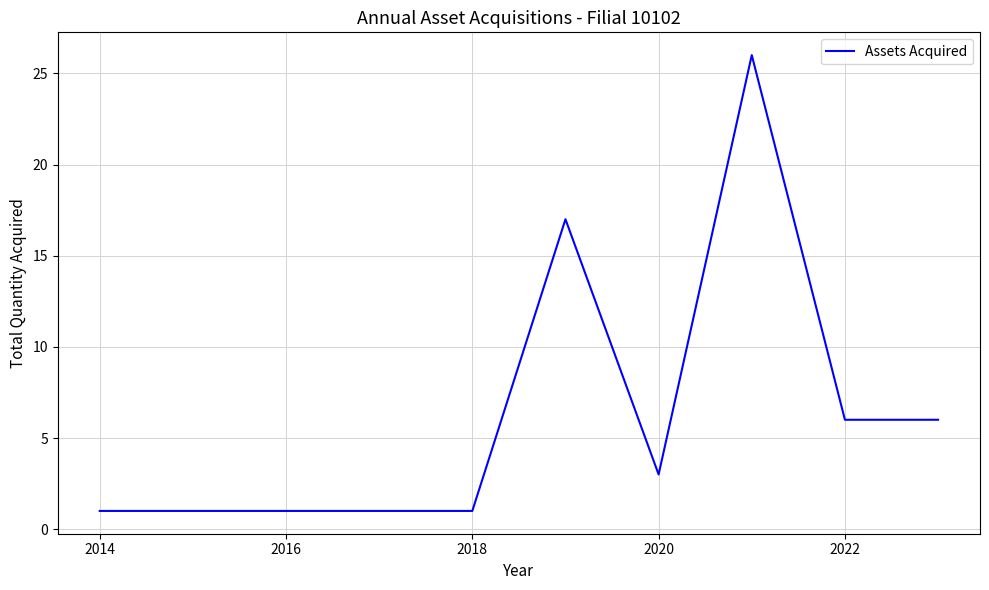

Count the number of data series in this chart.

1